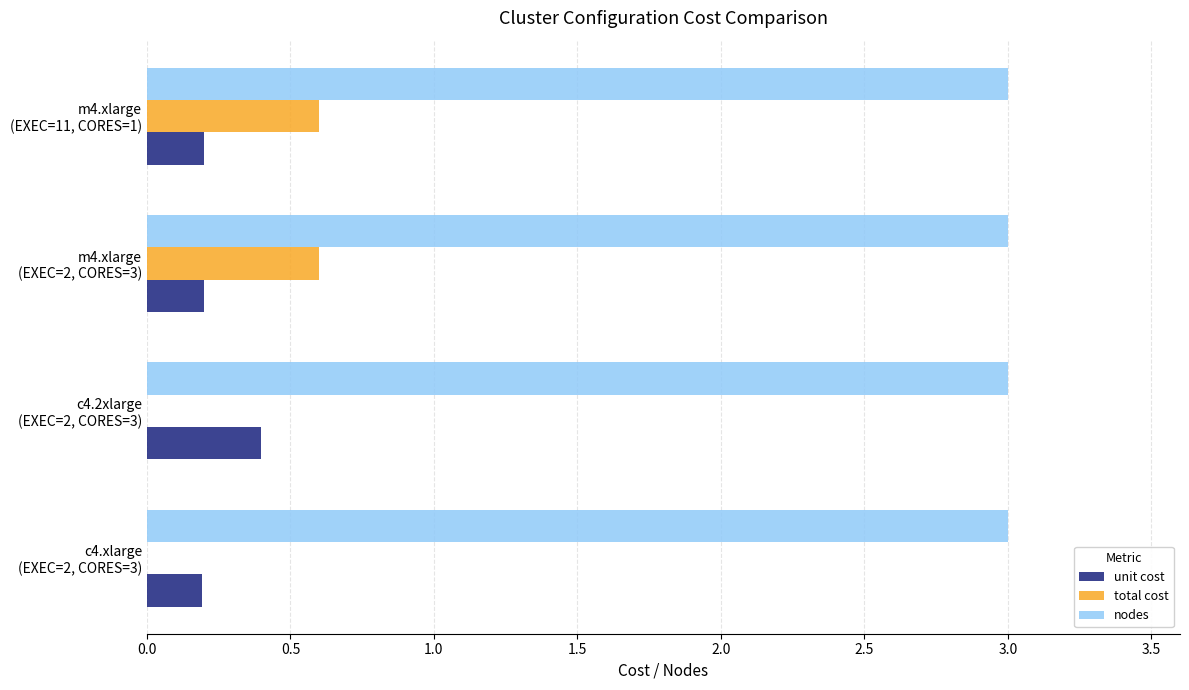

Which series has the largest total across all categories?

nodes